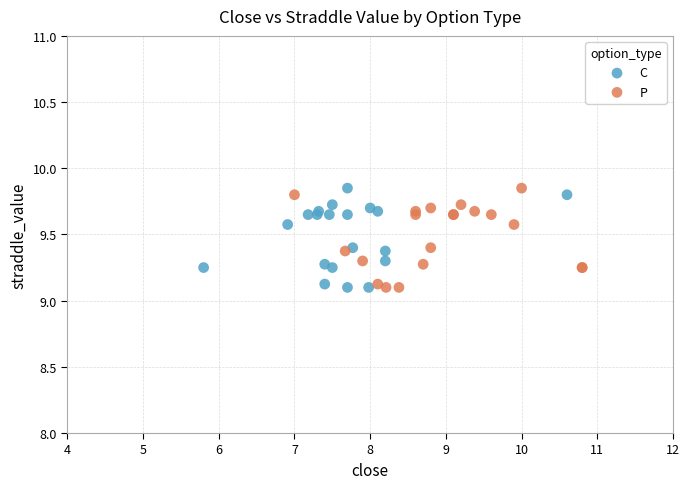

What are all the series names shown in the legend?

C, P